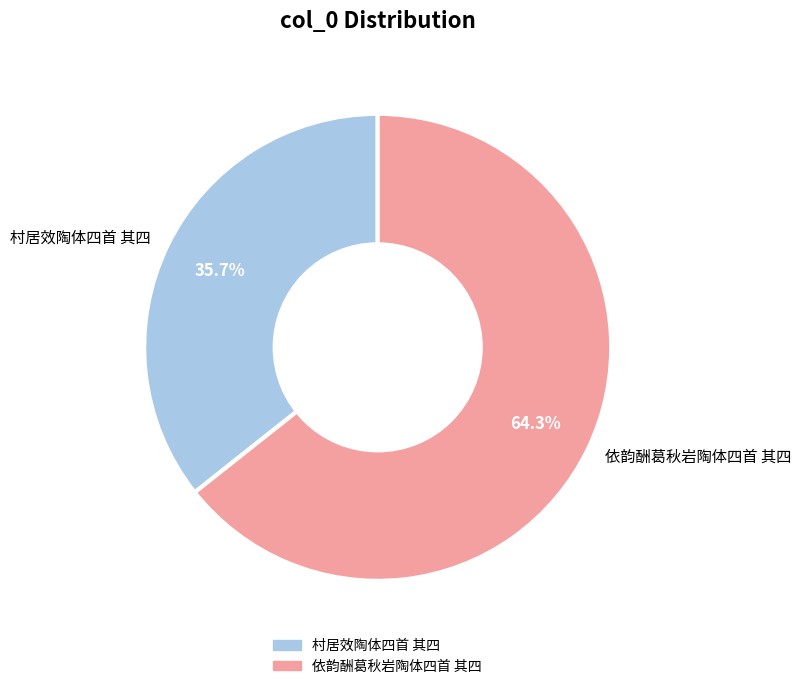

Which category has the smallest portion of the pie?

村居效陶体四首 其四